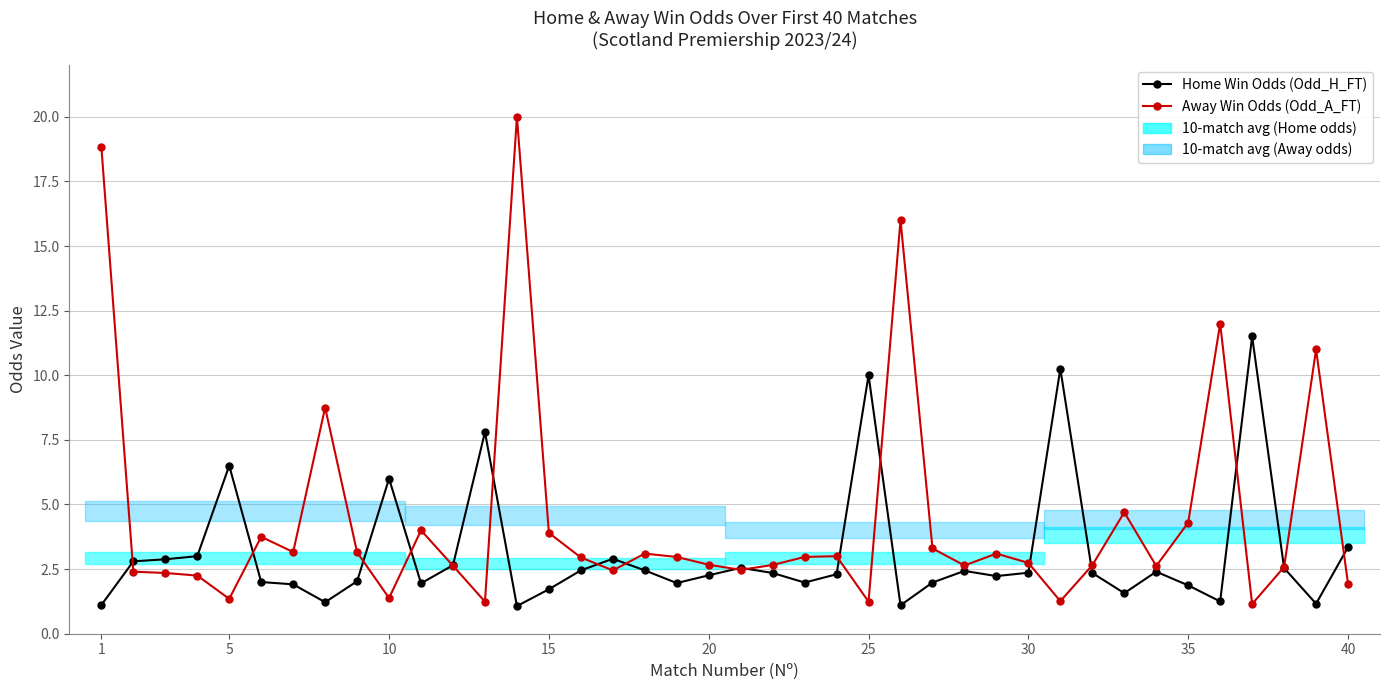

Rank the series by their maximum value, from lowest to highest.

Home Win Odds (Odd_H_FT), Away Win Odds (Odd_A_FT)